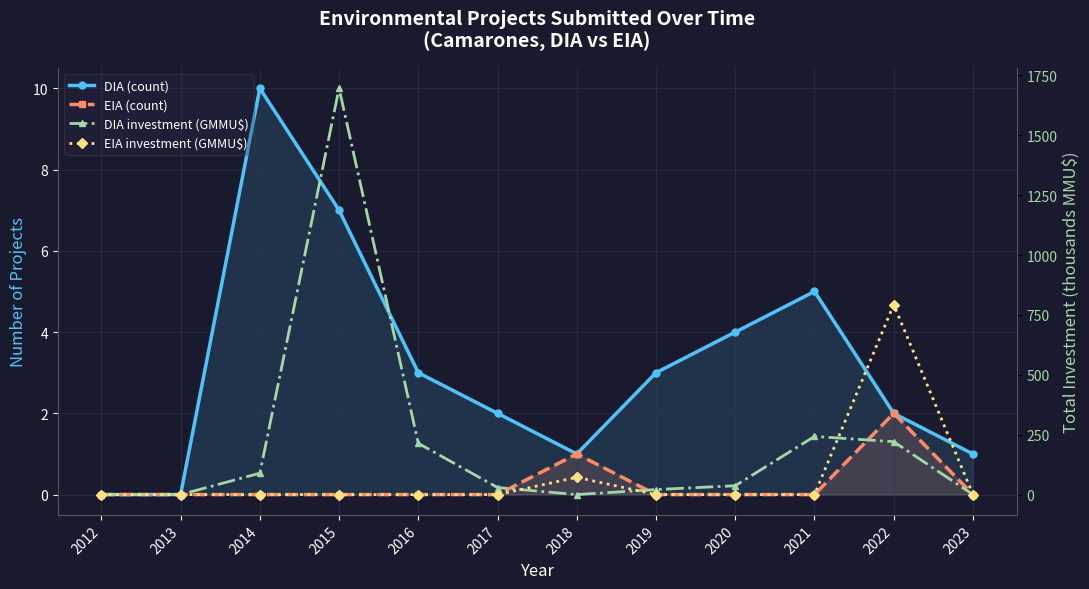

What is the value of the DIA (count) point at the 3rd from the left?

10.0